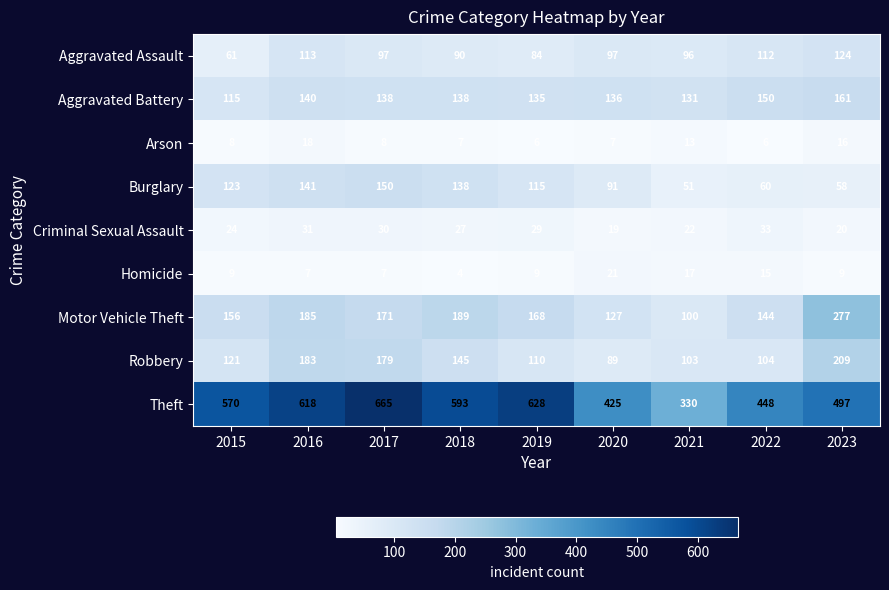

The Aggravated Assault series shows 169 at 2021. True or false?

False